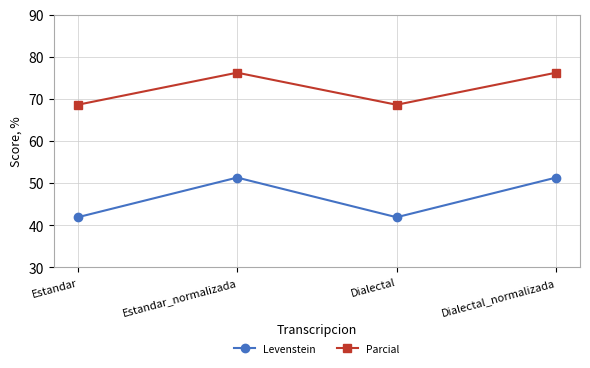

In Levenstein, how many points are lower than both neighbors (excluding endpoints)?

1